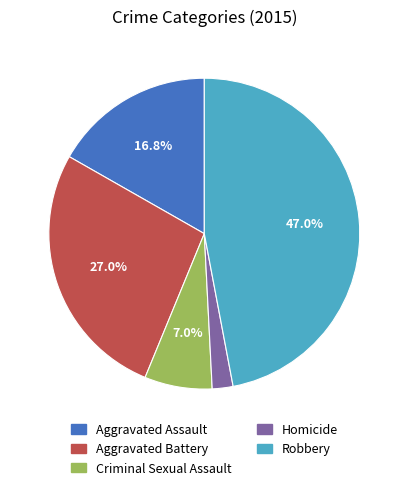

Approximately how many times larger is the value at Aggravated Assault compared to Aggravated Battery?

0.6